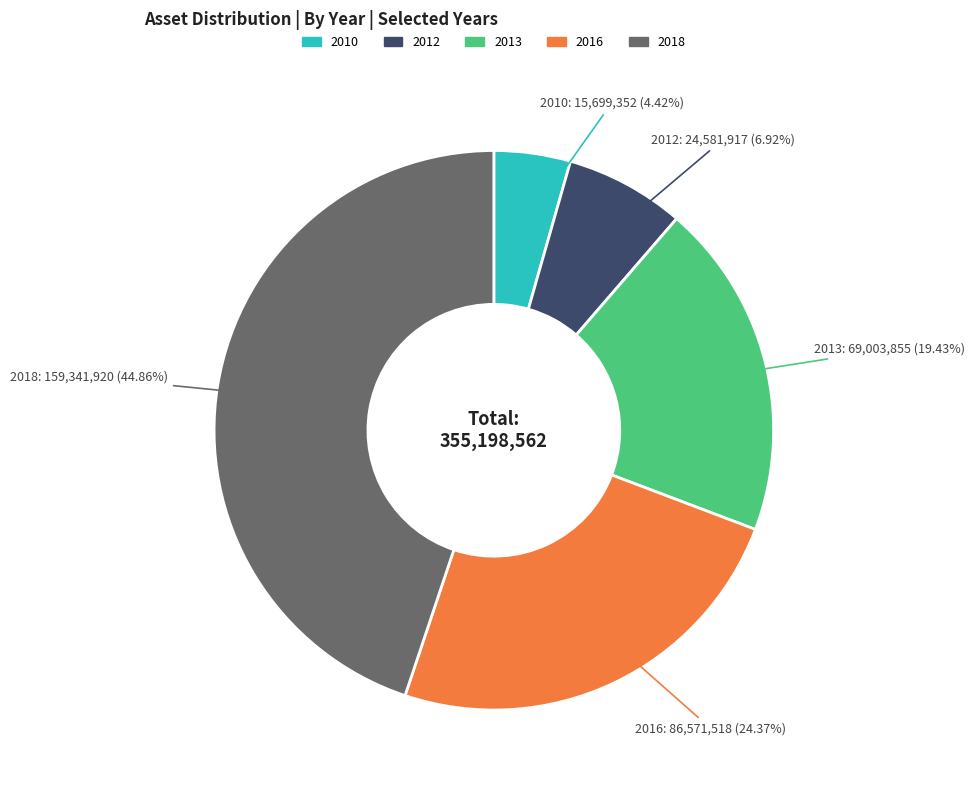

How many segments does this pie chart have?

5